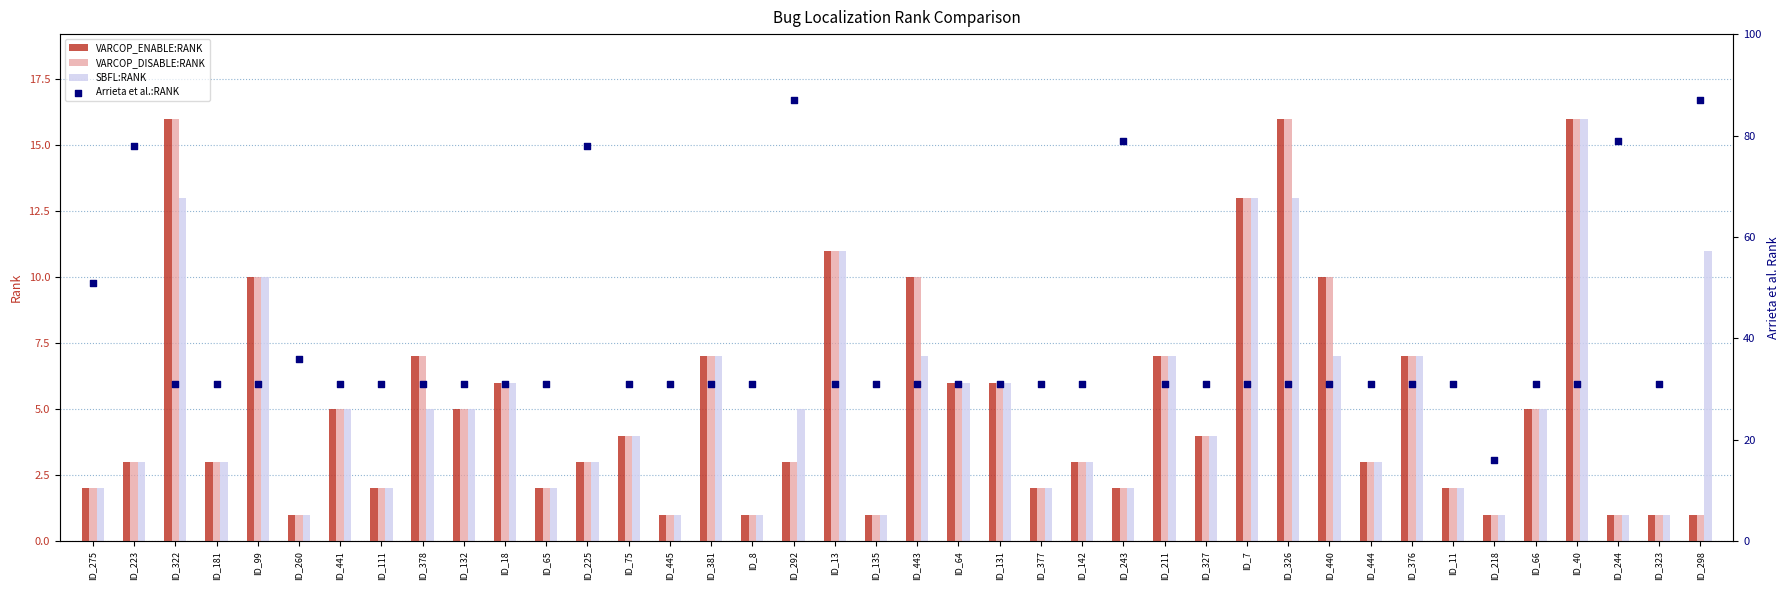

Which series contains the lowest Y value?

VARCOP_ENABLE:RANK